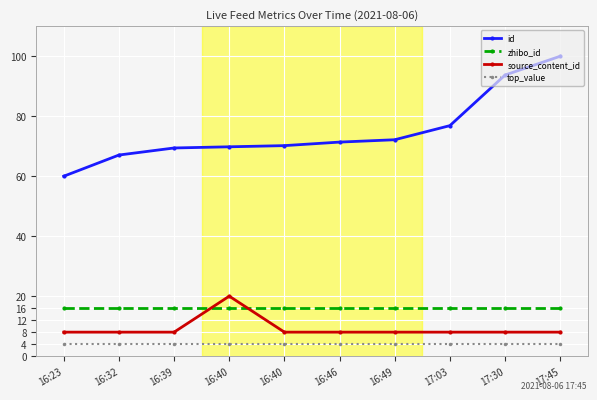

True or false: zhibo_id has more than 0 interior local peaks.

False